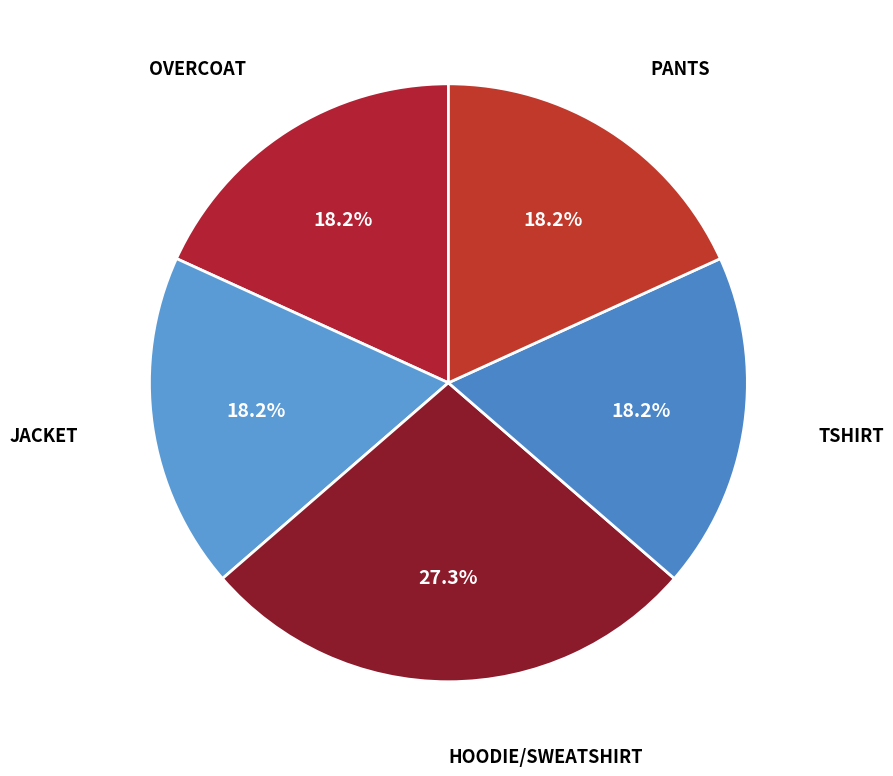

What percentage is the JACKET slice, to the nearest percent?

18%